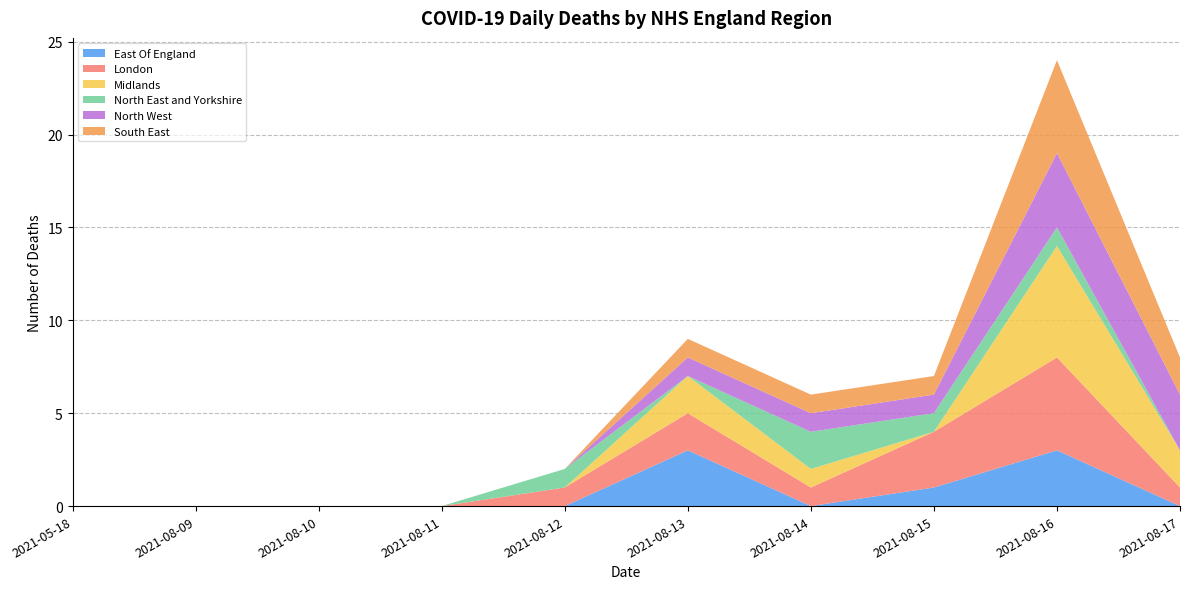

Reading left to right, extract all data points from this chart.

East Of England: 0	0	0	0	0	3	0	1	3	0
London: 0	0	0	0	1	2	1	3	5	1
Midlands: 0	0	0	0	0	2	1	0	6	2
North East and Yorkshire: 0	0	0	0	1	0	2	1	1	0
North West: 0	0	0	0	0	1	1	1	4	3
South East: 0	0	0	0	0	1	1	1	5	2